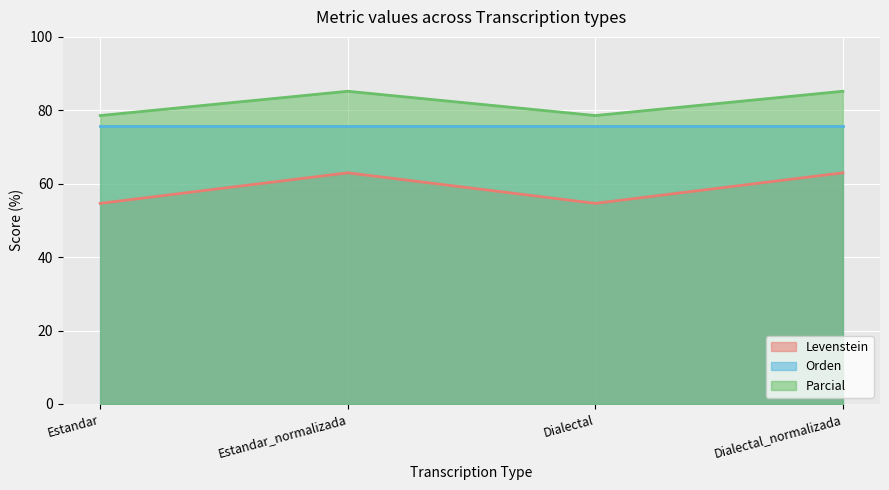

At how many categories does at least one series exceed 74?

4